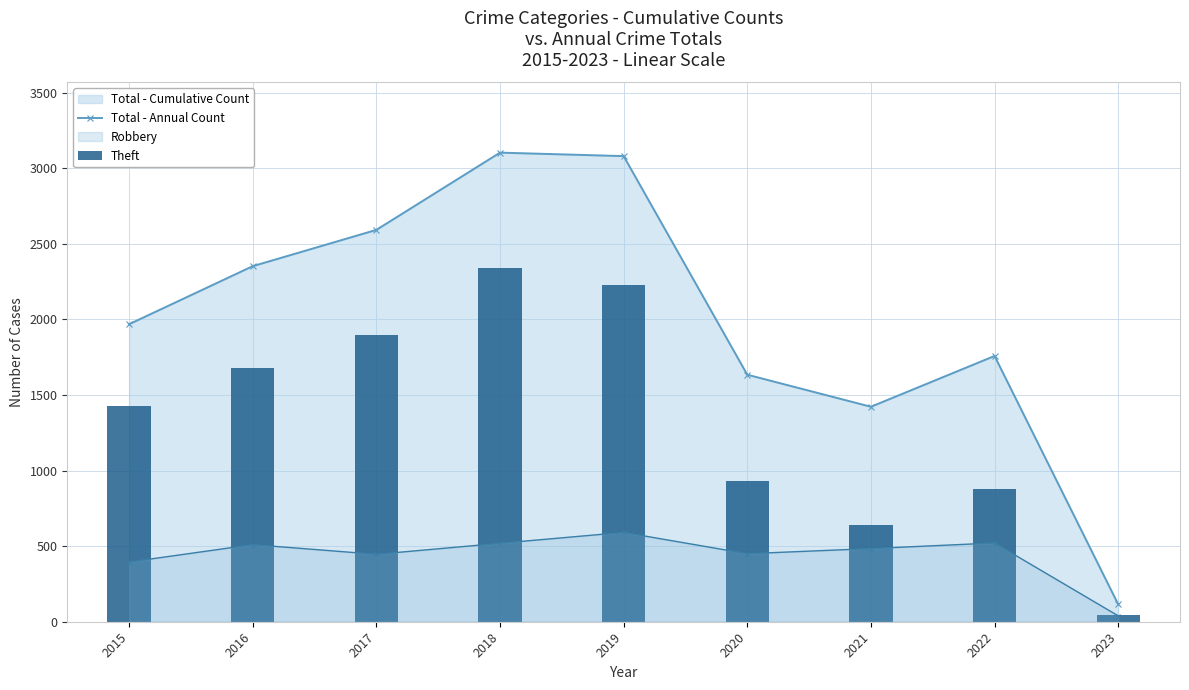

Which series has the widest spread of values?

Total - Annual Count